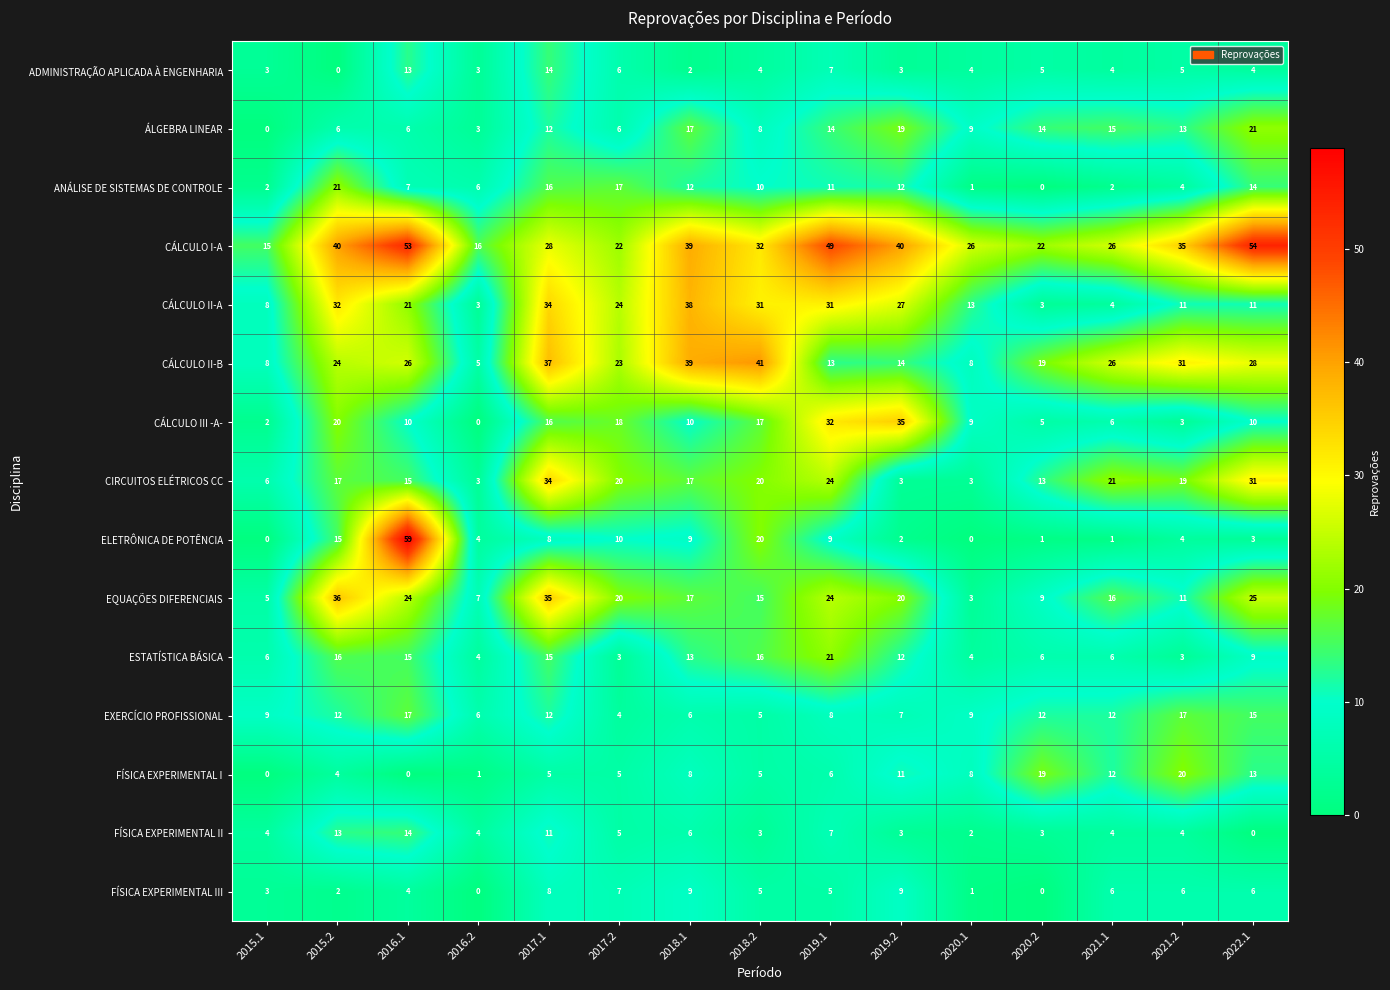

Which category has the highest value in the FÍSICA EXPERIMENTAL I series?

2021.2